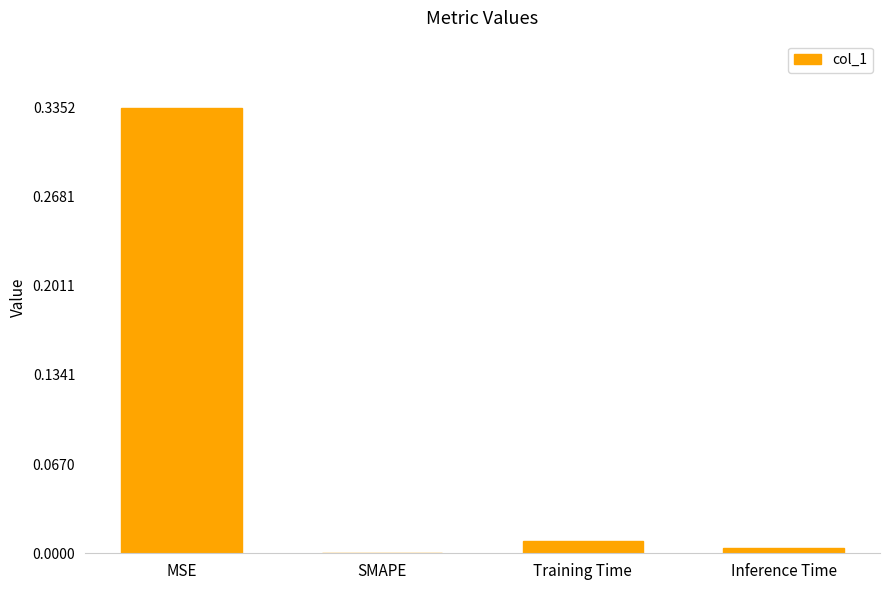

Which has a higher value, Inference Time or Training Time?

Training Time